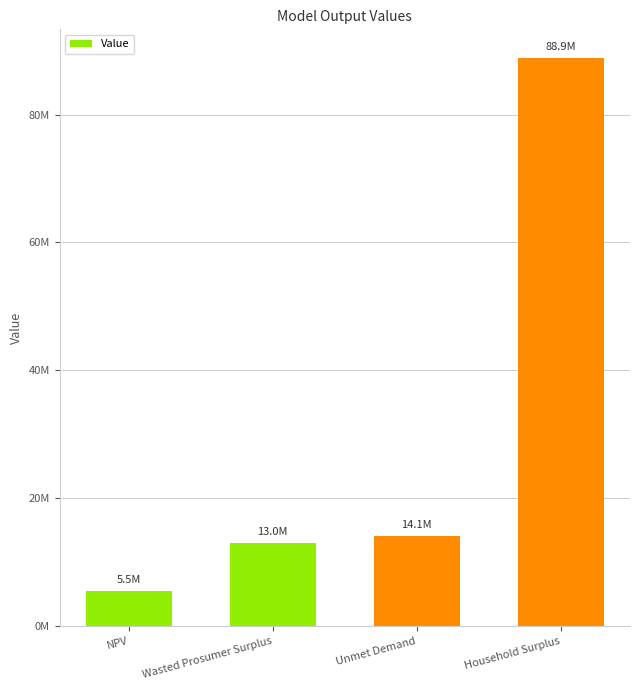

Reading left to right, transcribe all the data shown in this chart.

NPV=5482996.7	Wasted Prosumer Surplus=12973107.7	Unmet Demand=14099650.8	Household Surplus=88887173.7